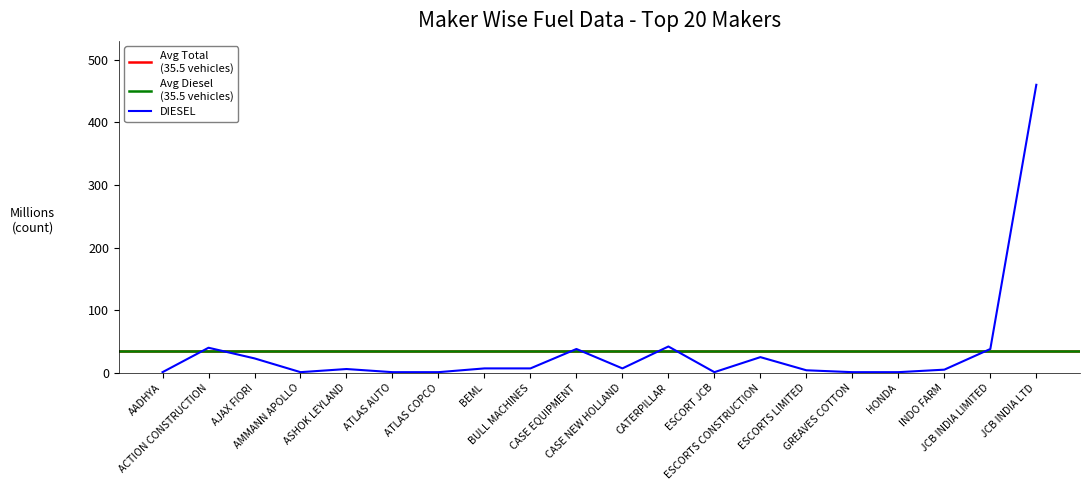

Reading left to right, extract all data points from this chart.

DIESEL: 1	40	23	1	6	1	1	7	7	38	7	42	1	25	4	1	1	5	38	460
TOTAL: 1	40	23	1	6	1	1	7	7	39	7	42	1	25	4	1	1	5	38	461
PETROL: 0	0	0	0	0	0	0	0	0	1	0	0	0	0	0	0	0	0	0	1